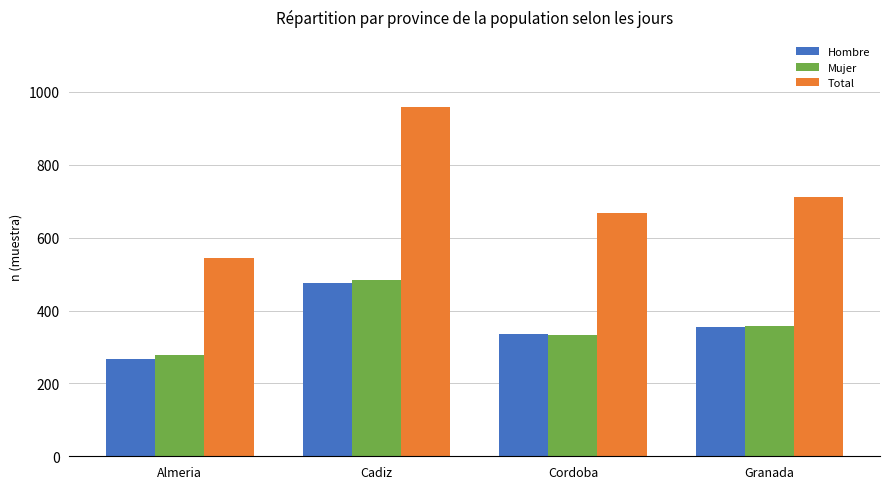

How many data points in Total are less than 712?

2